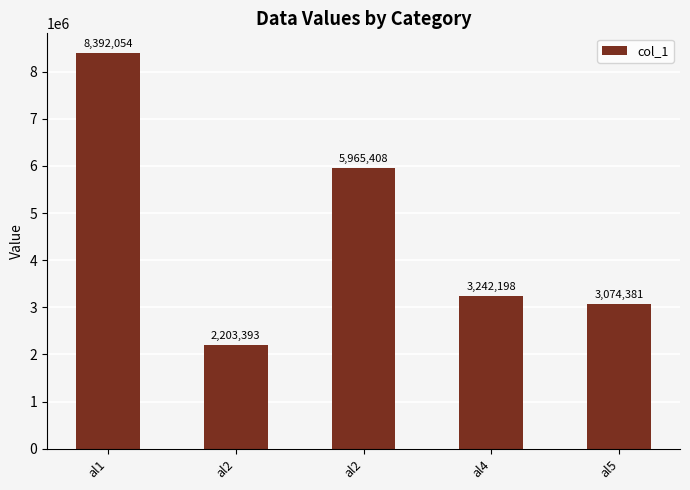

Does the chart contain any negative values?

No